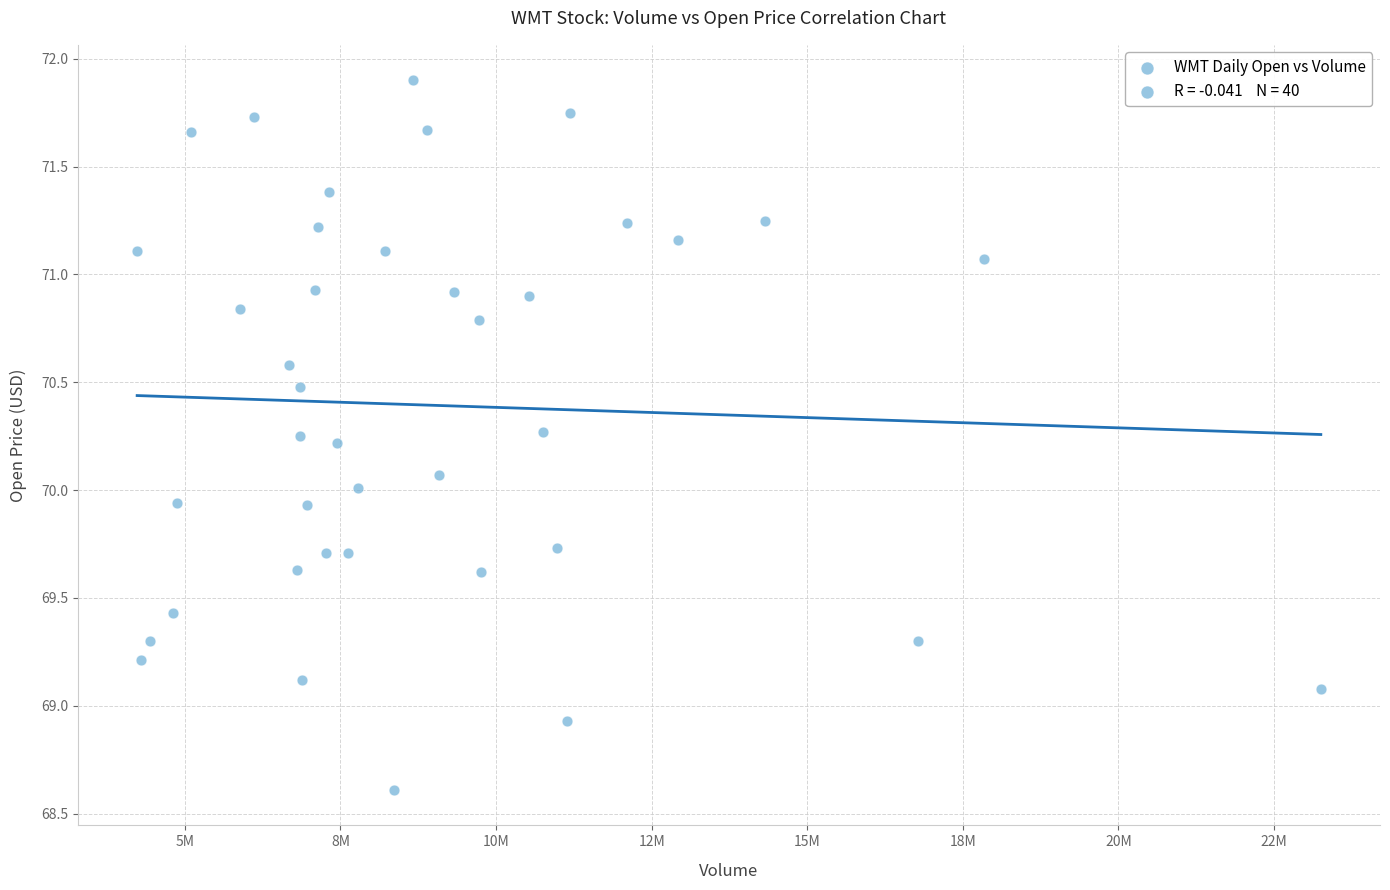

What is the range of Y values (max minus min)?

3.3